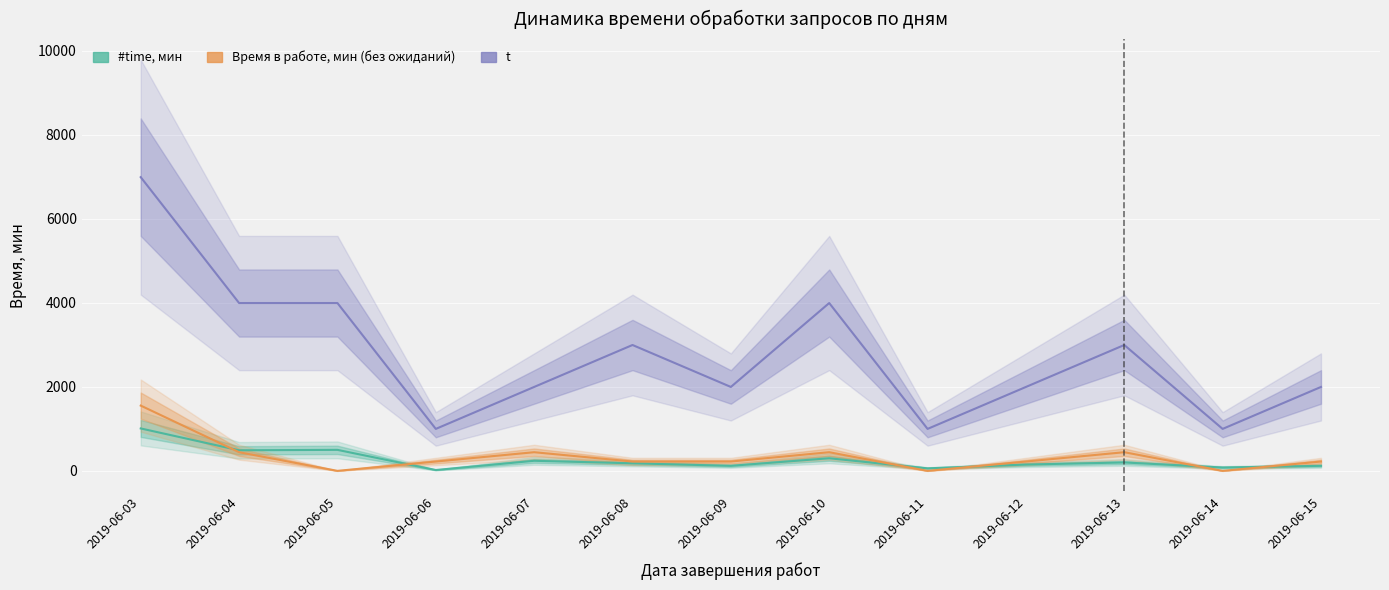

At which label does #time, мин first exceed 180?

2019-06-03